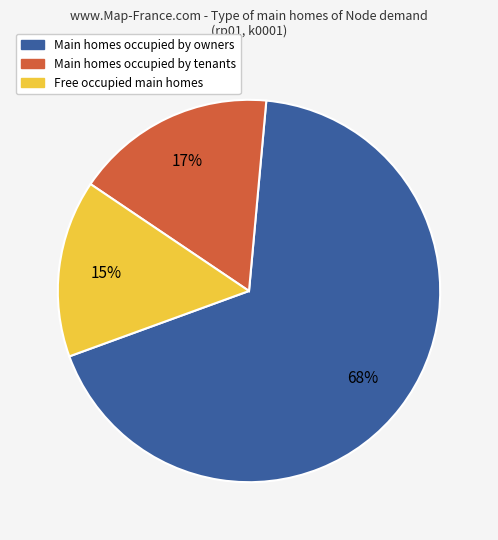

The Free occupied main homes slice represents 15% of the pie. True or false?

True